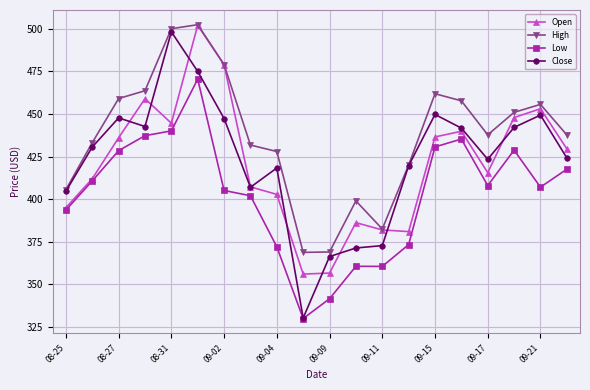

What is the maximum value for Open?

502.1